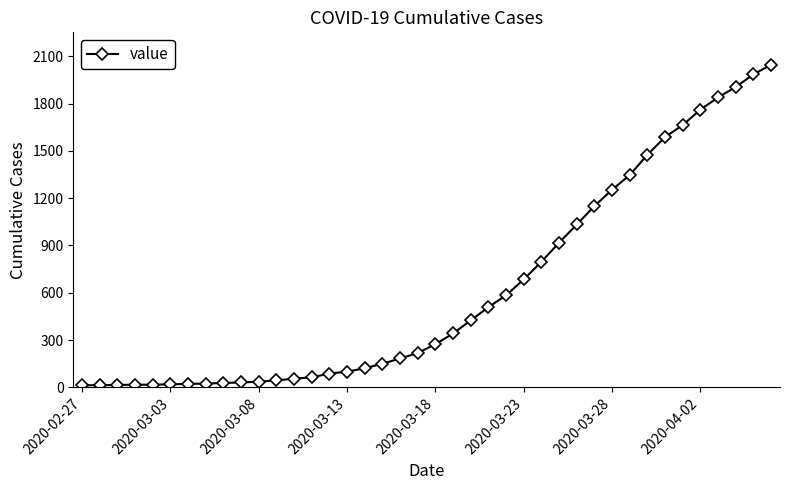

What is the maximum value shown in the chart?

2047